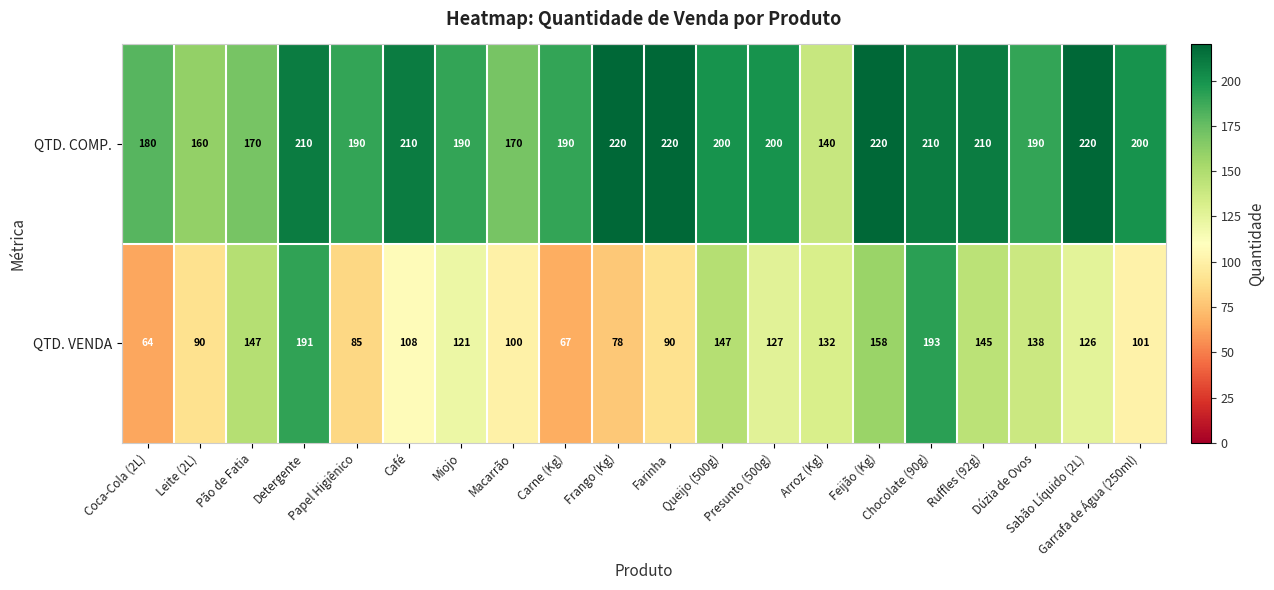

List the series in order of their overall mean, highest first.

QTD. COMP., QTD. VENDA